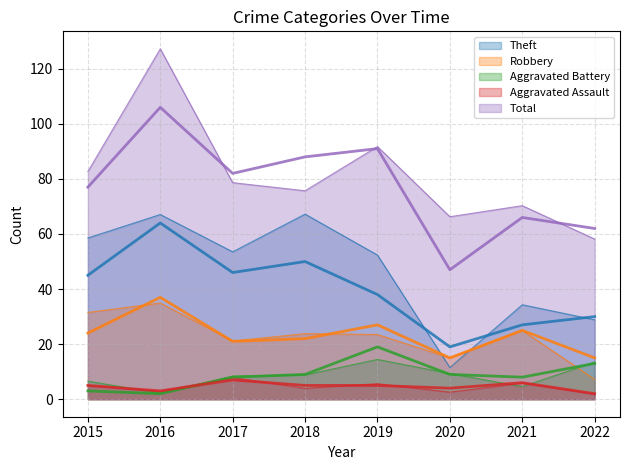

At which category is the sum across all series the highest?

2016